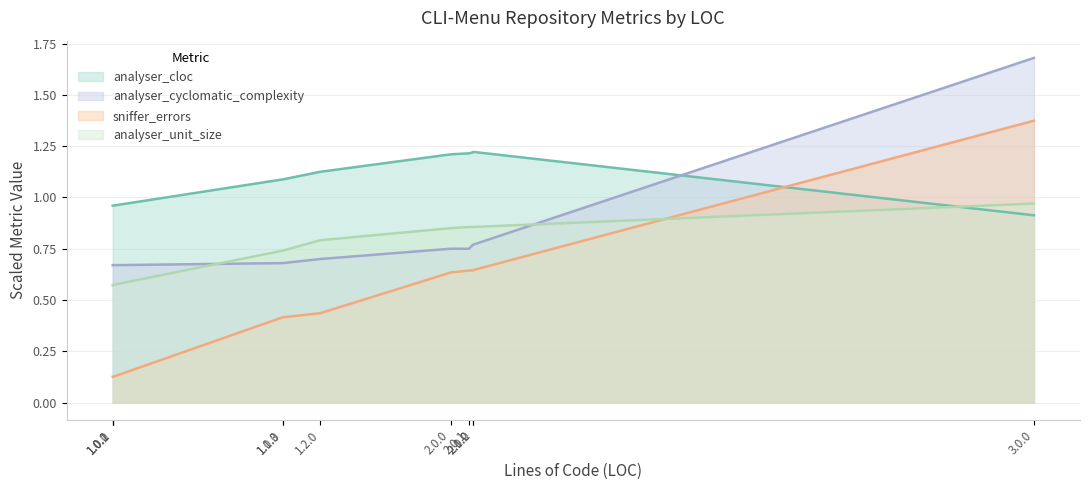

What position from the right is 1.2.0?

6